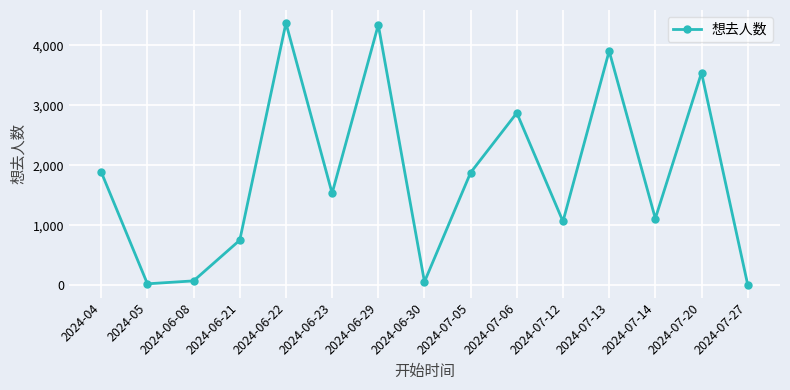

What is the maximum value shown in the chart?

4368